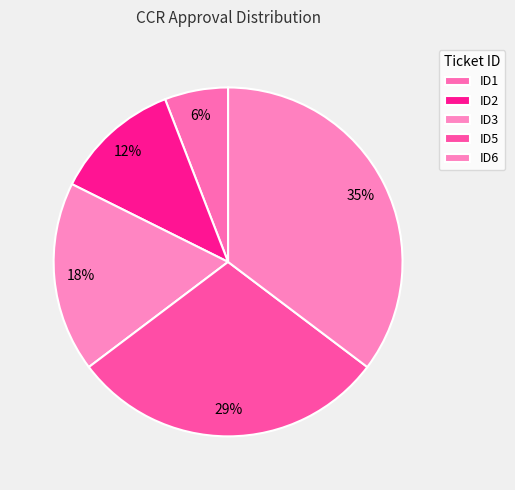

What percentage is the ID5 slice, to the nearest percent?

29%